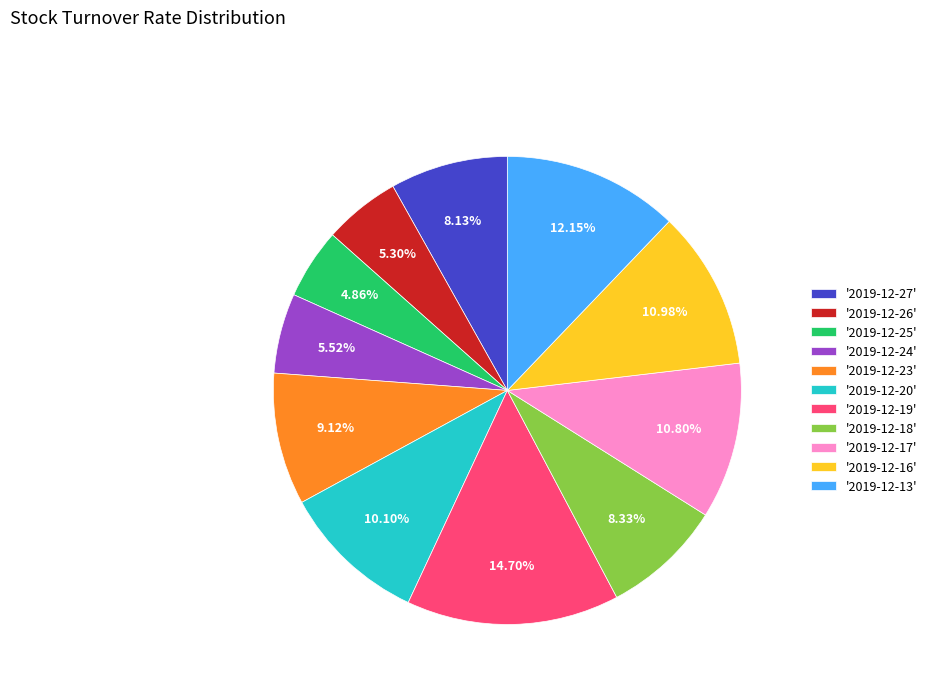

Does '2019-12-16' account for over 50% of the chart?

No